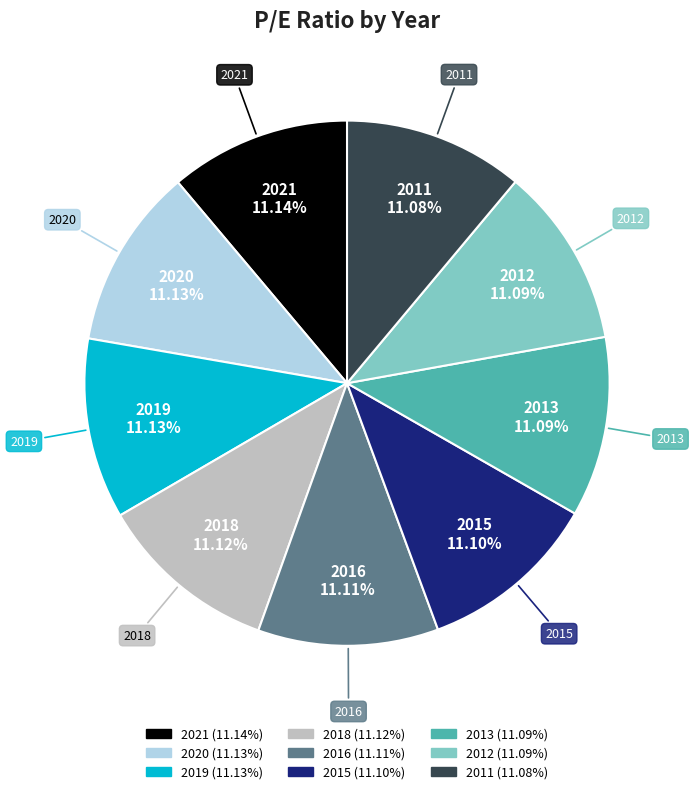

To the nearest percent, what portion does 2021 represent?

11%